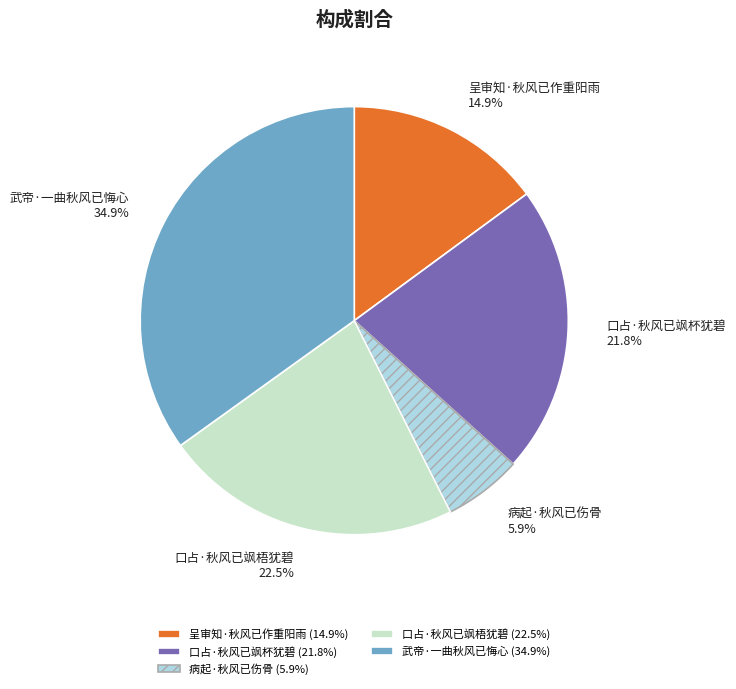

Is it true that 口占·秋风已飒梧犹碧 is 17% of the pie?

False